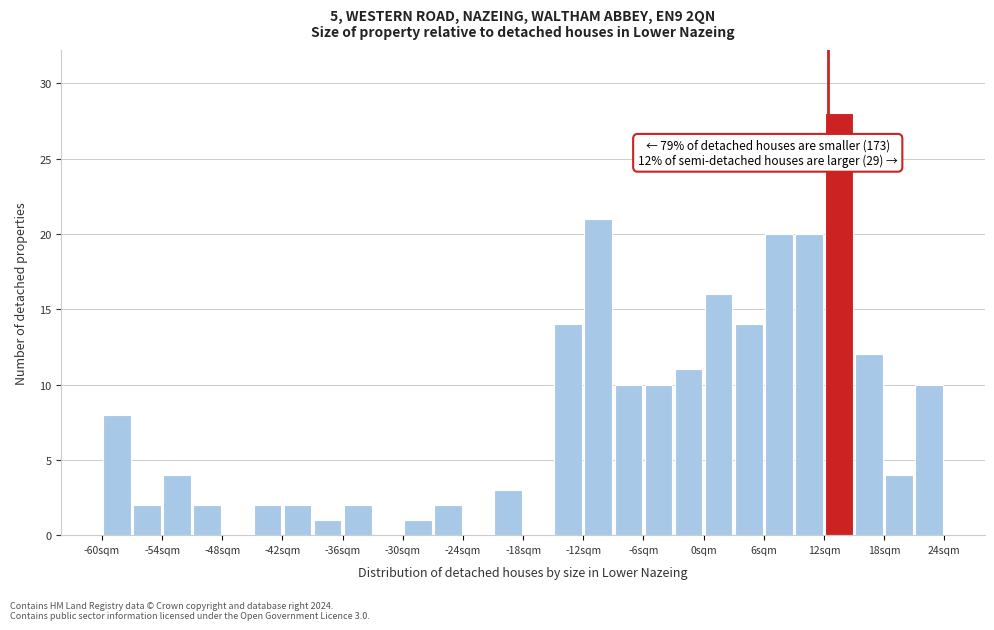

Read against the x-axis, roughly where is the centre of the tallest bar?

14